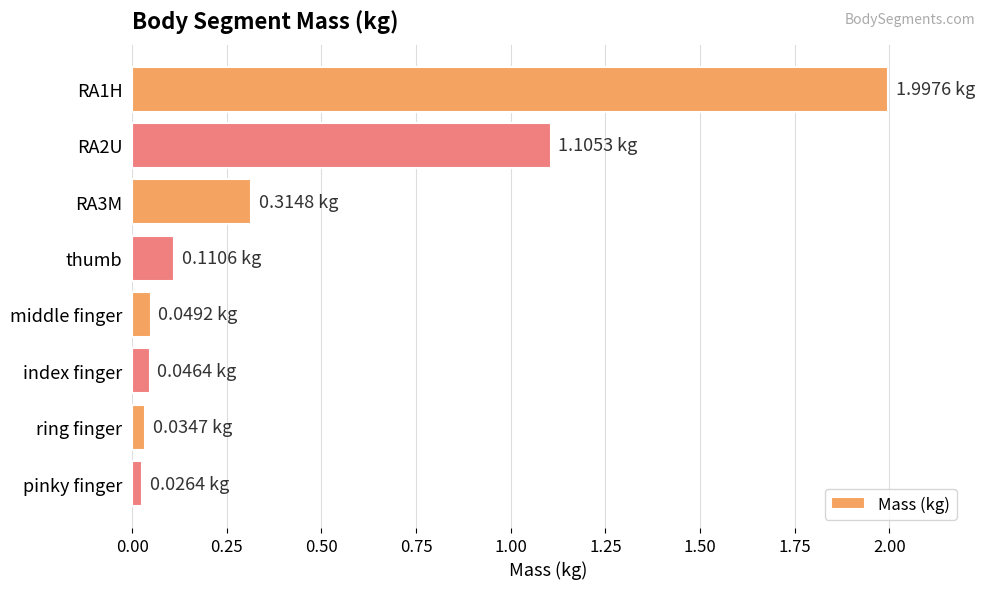

Does the chart contain any negative values?

No